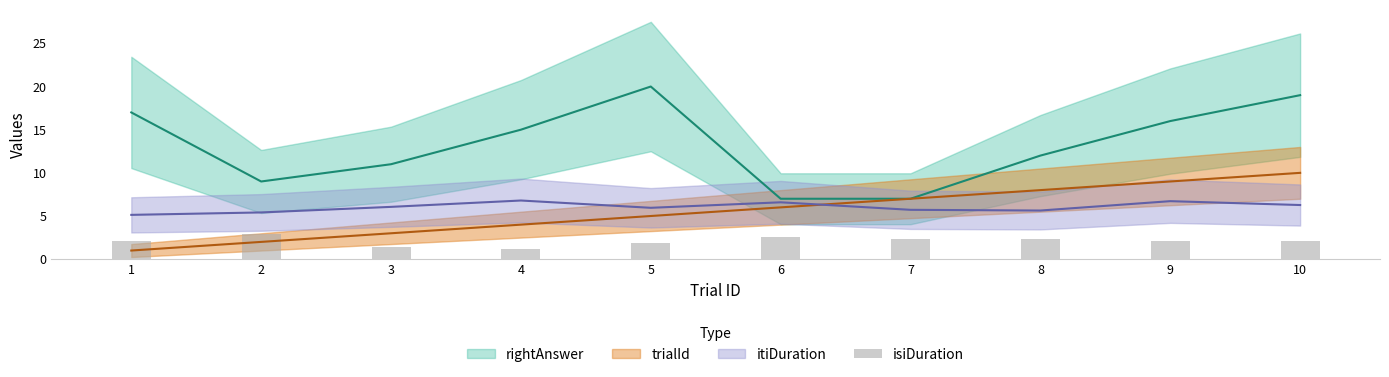

At which label does the data first exceed 2?

1